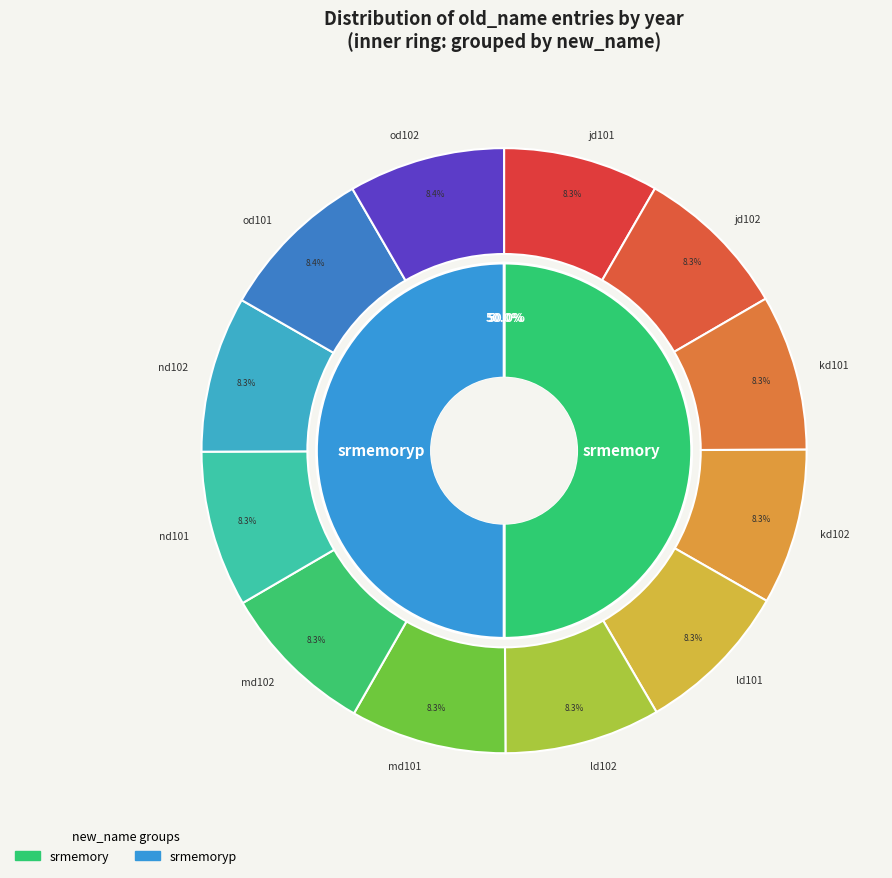

Does md101 account for over 50% of the chart?

No